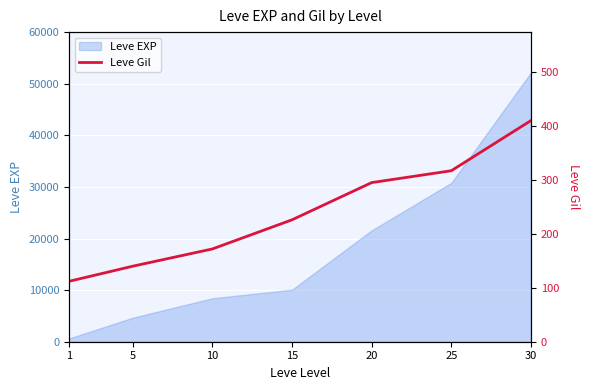

The value of Leve EXP at 20 is 21600. True or false?

True